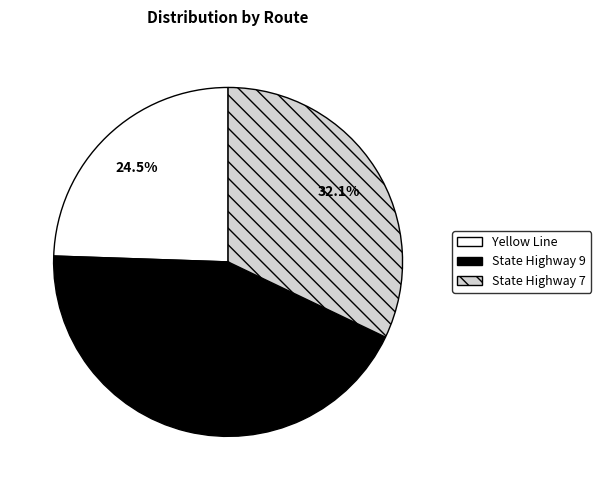

Which category has the smallest portion of the pie?

Yellow Line